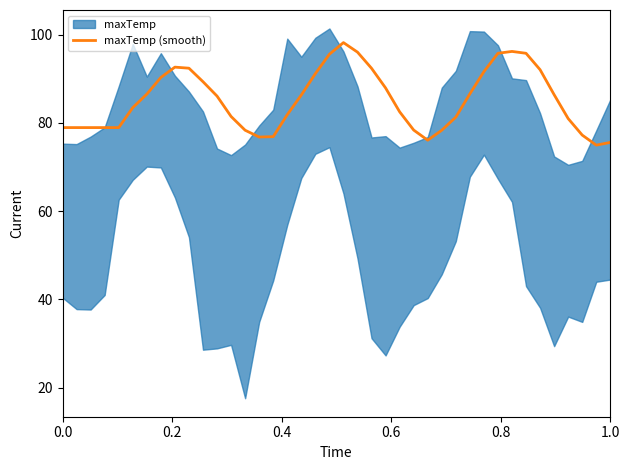

What is the highest value of the maxTemp (smooth) series?

98.2